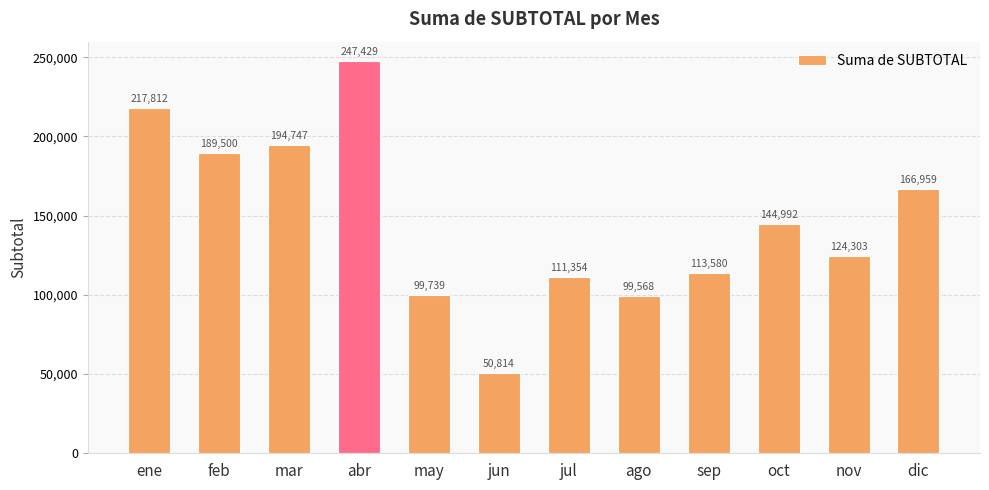

What is the label of the 1st bar from the right?

dic